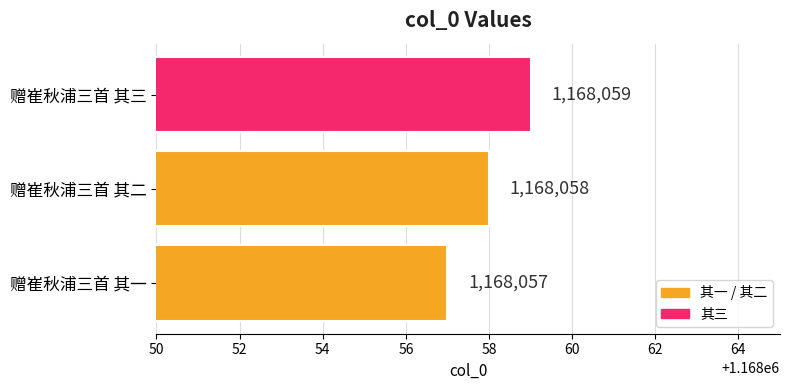

What is the average value?

1168058